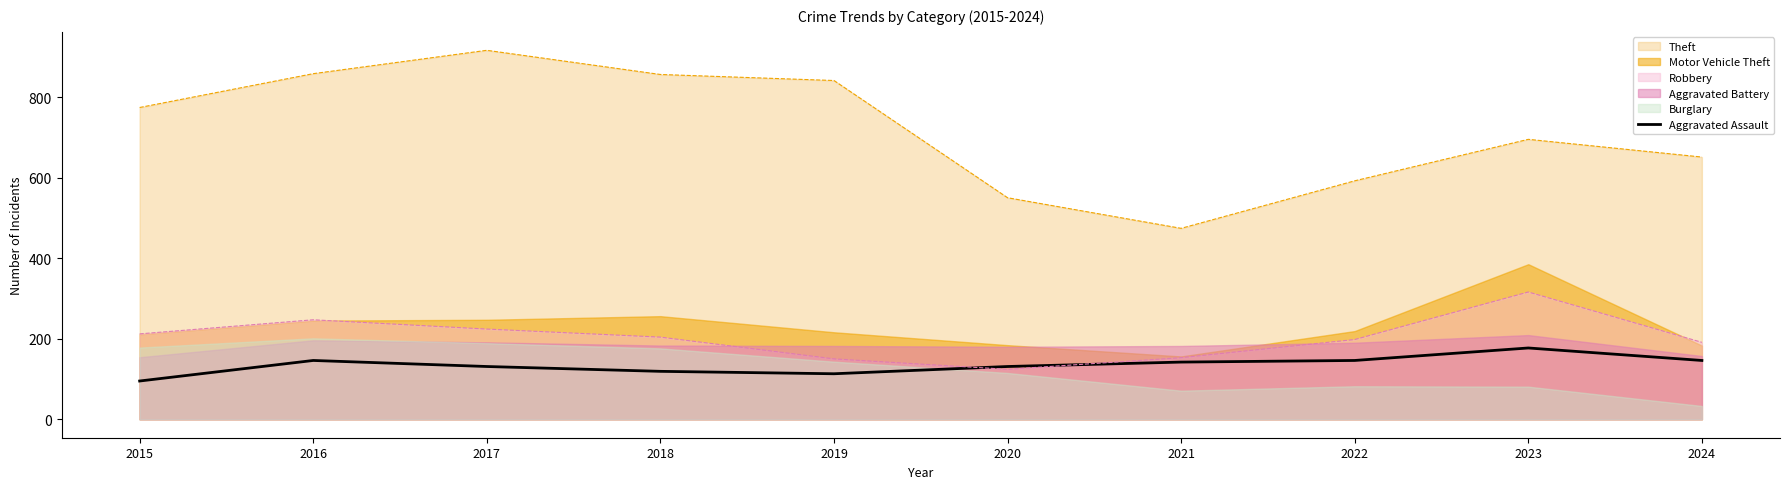

What is the value of the 9th point from the left?

177